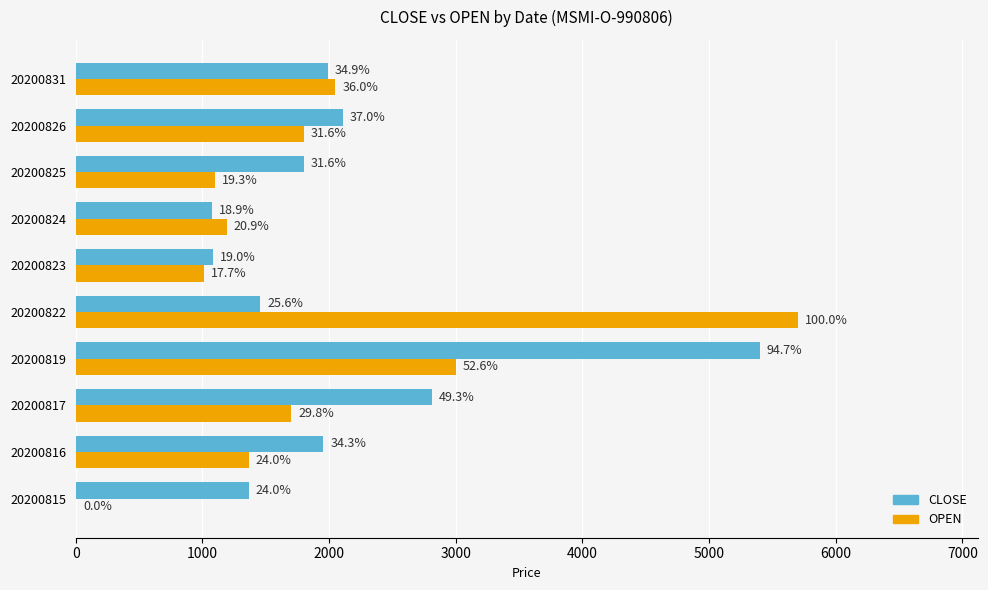

Are the bars grouped side by side (vs. stacked)?

Yes